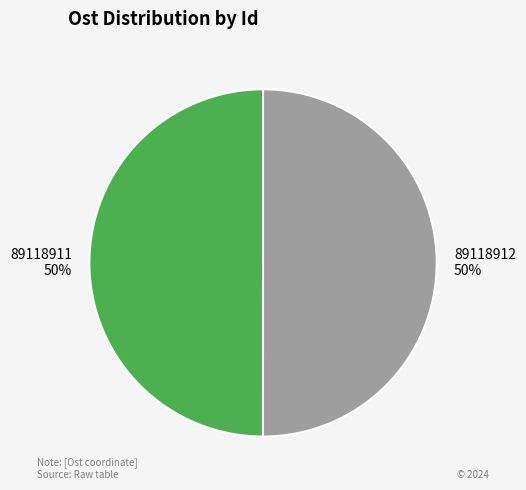

Combined, do 89118912 and 89118911 account for over 50%?

Yes